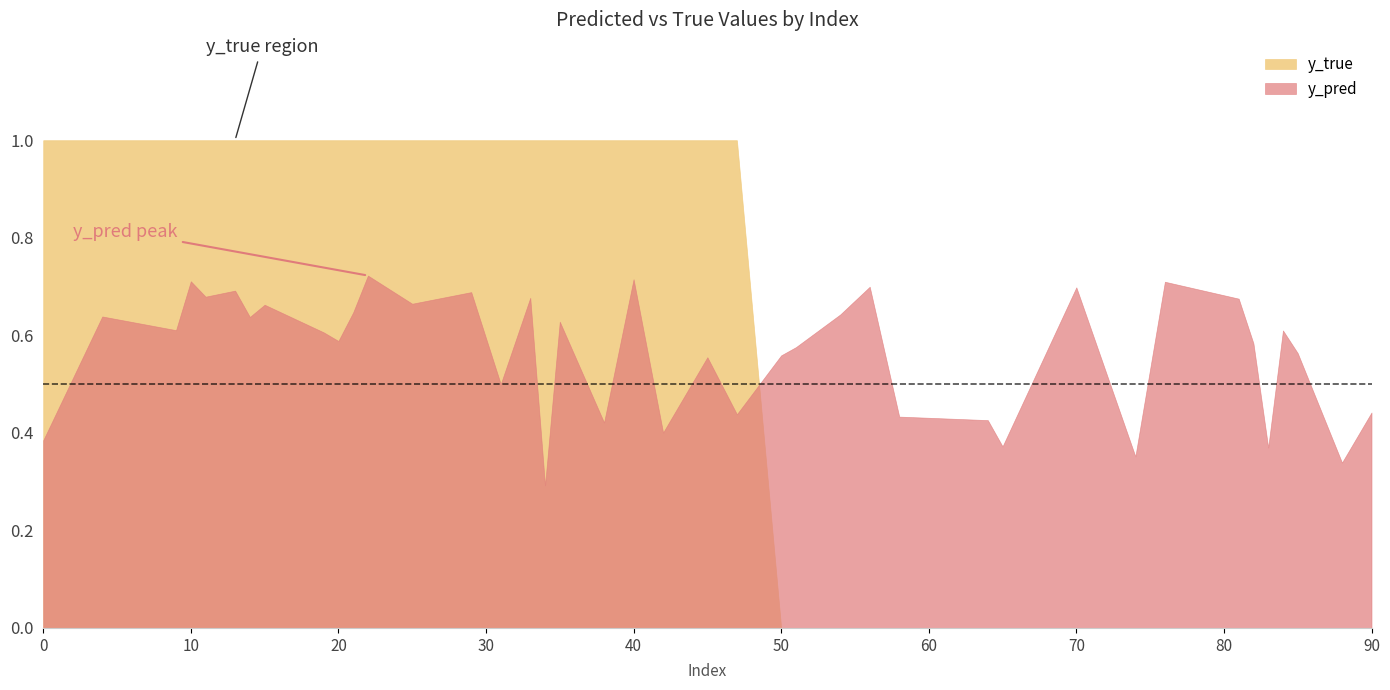

List the labels in order of y_pred value, largest first.

22, 40, 10, 76, 56, 70, 13, 29, 11, 33, 81, 25, 15, 21, 54, 4, 14, 35, 9, 84, 19, 20, 82, 51, 85, 50, 45, 31, 90, 47, 58, 64, 38, 42, 0, 65, 83, 74, 88, 34